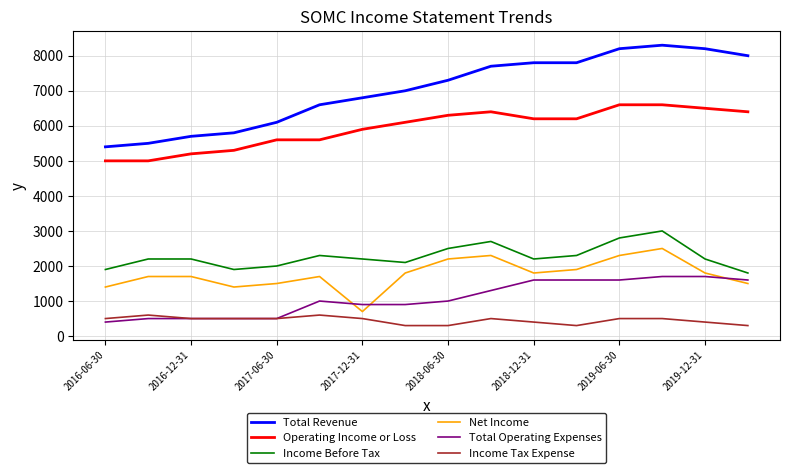

True or false: Net Income and Income Before Tax cross at least once.

False